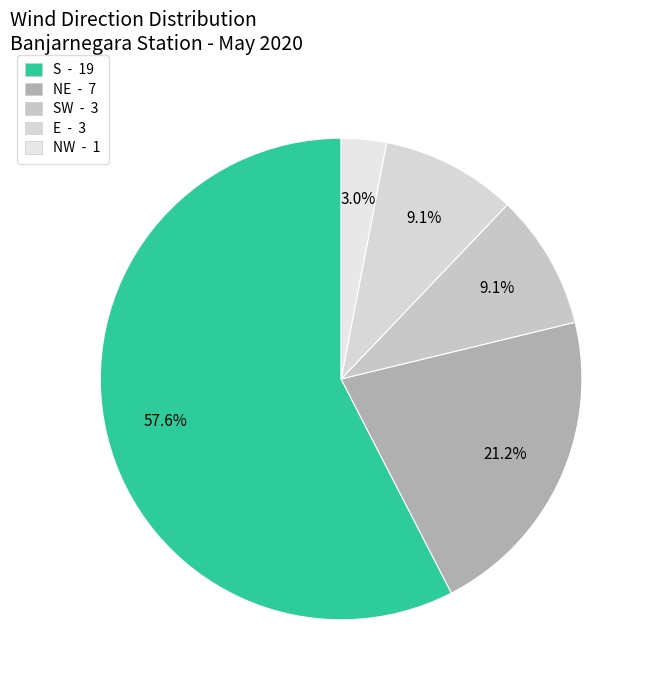

How many segments does this pie chart have?

5